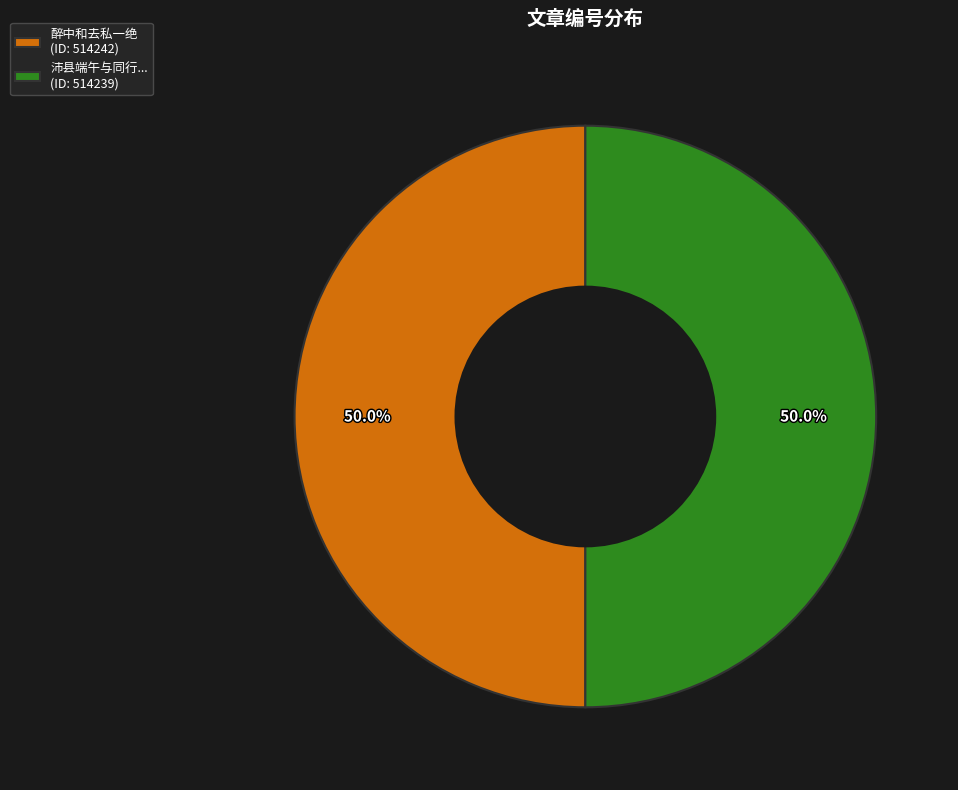

Approximately how many times larger is the value at 醉中和去私一绝 (ID: 514242) compared to 沛县端午与同行... (ID: 514239)?

1.0